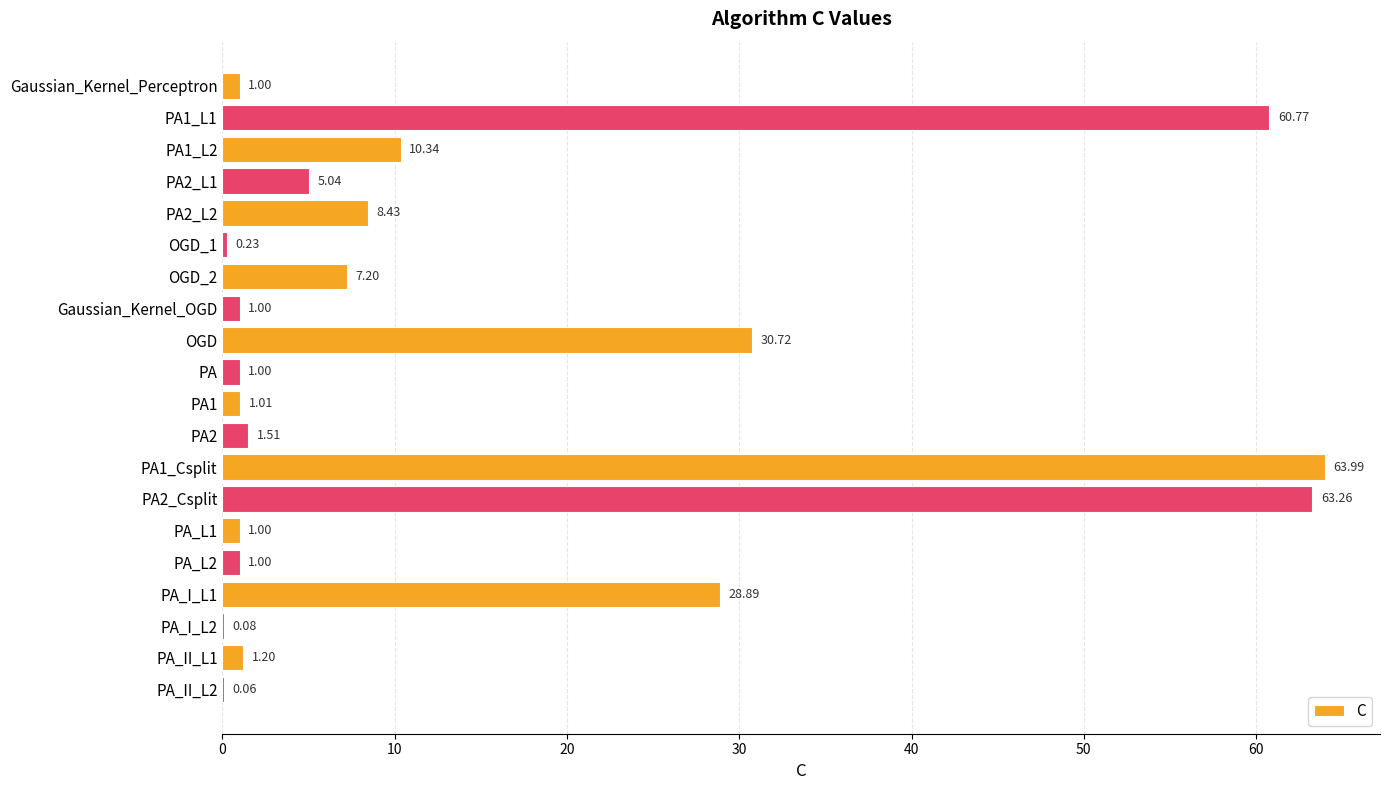

At which label is the value closest to 32?

OGD